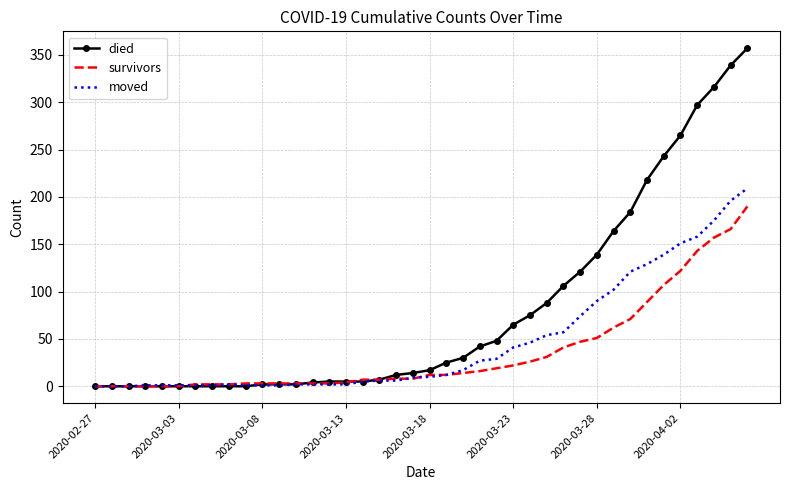

Which series has the largest total across all categories?

died